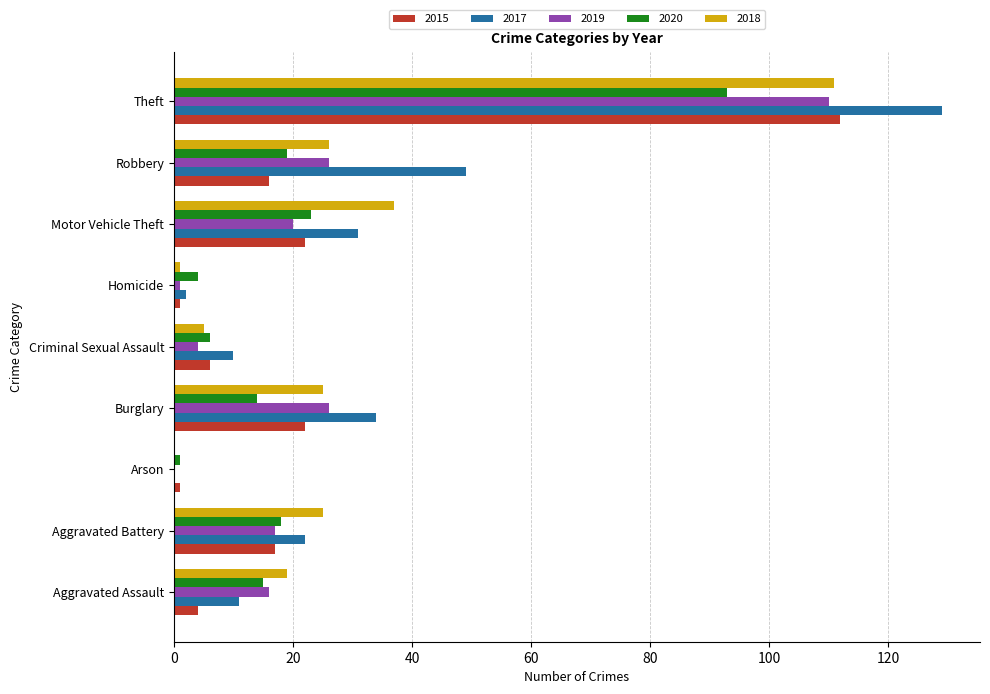

What is the maximum value for 2015?

112